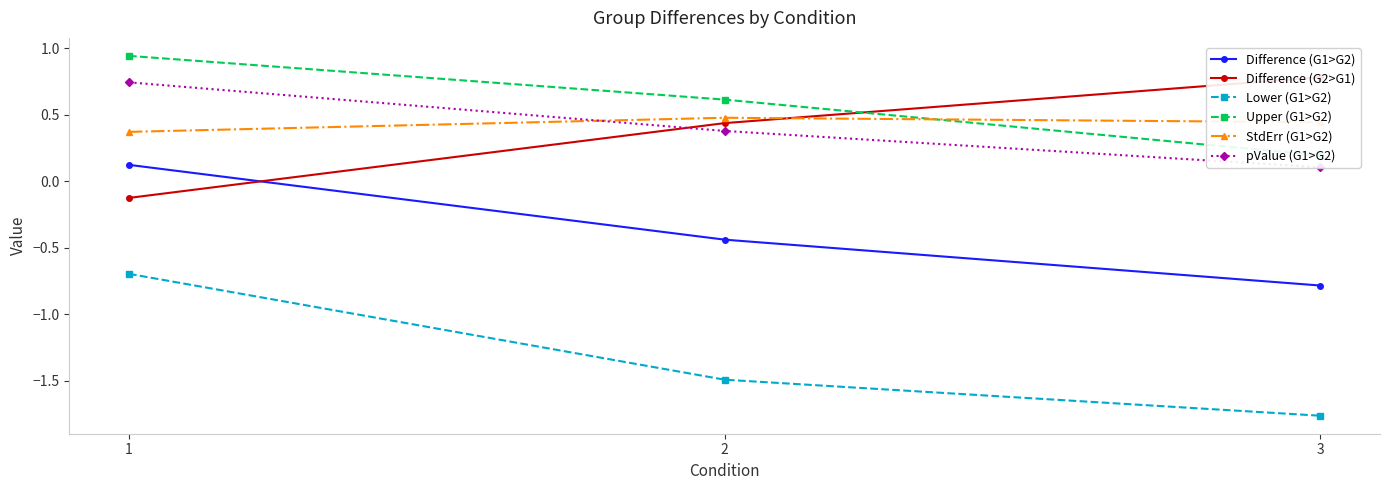

Rank the series at 2 from highest to lowest value.

Upper (G1>G2), StdErr (G1>G2), Difference (G2>G1), pValue (G1>G2), Difference (G1>G2), Lower (G1>G2)